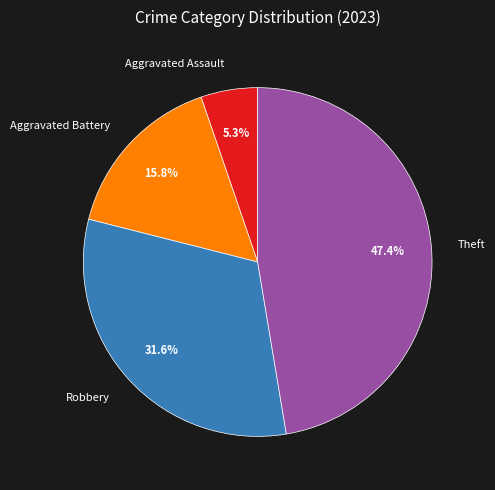

The Robbery slice represents 32% of the pie. True or false?

True